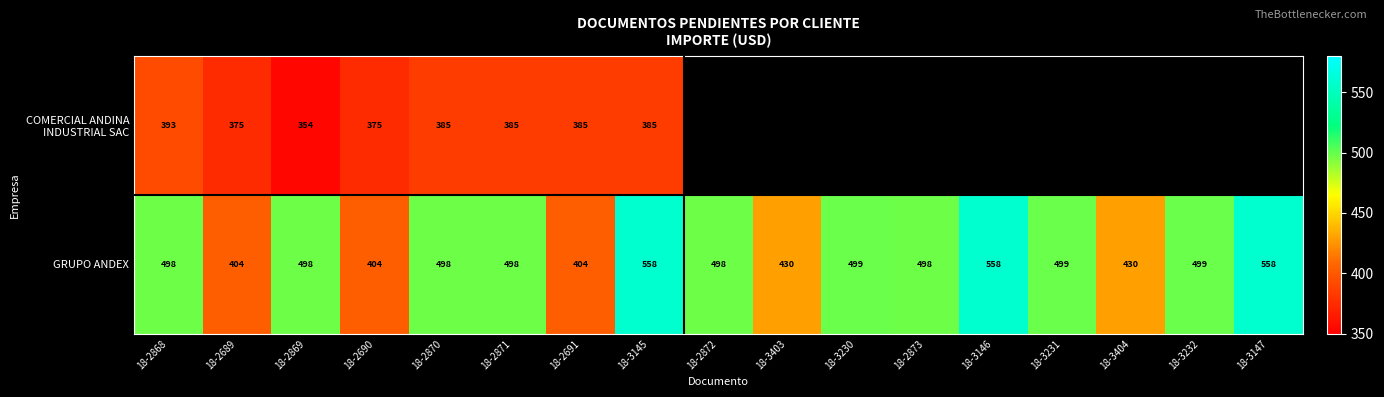

At which category does the chart reach its peak across all series?

18-3145